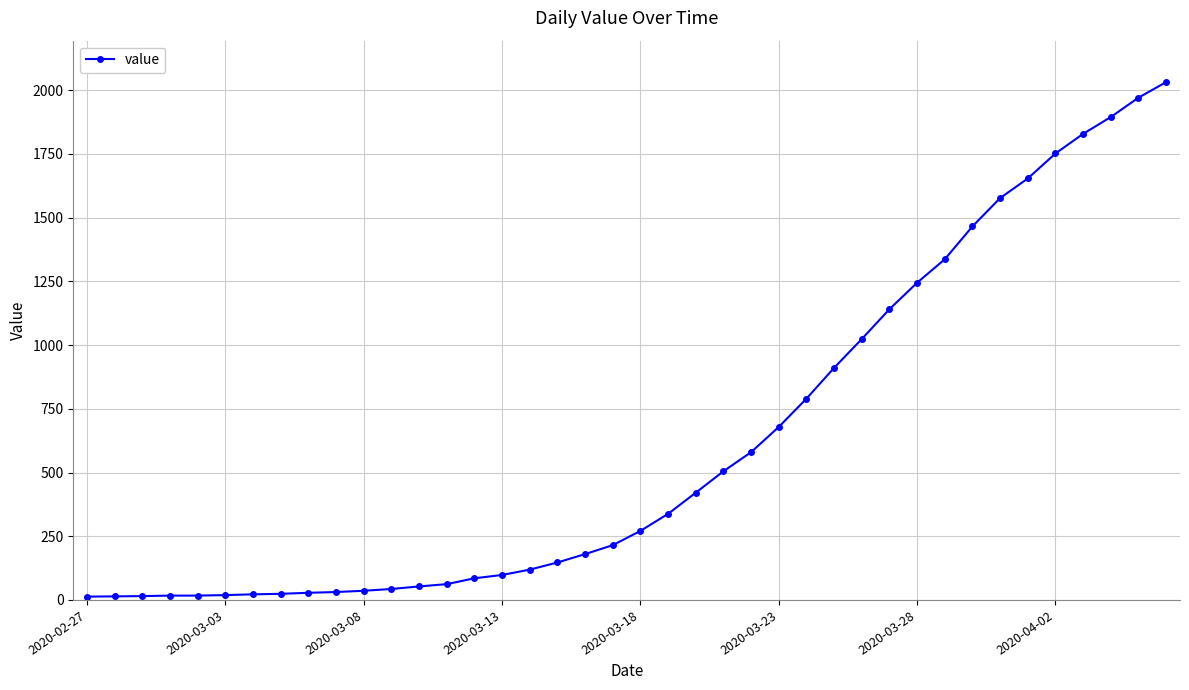

What is the average value?

616